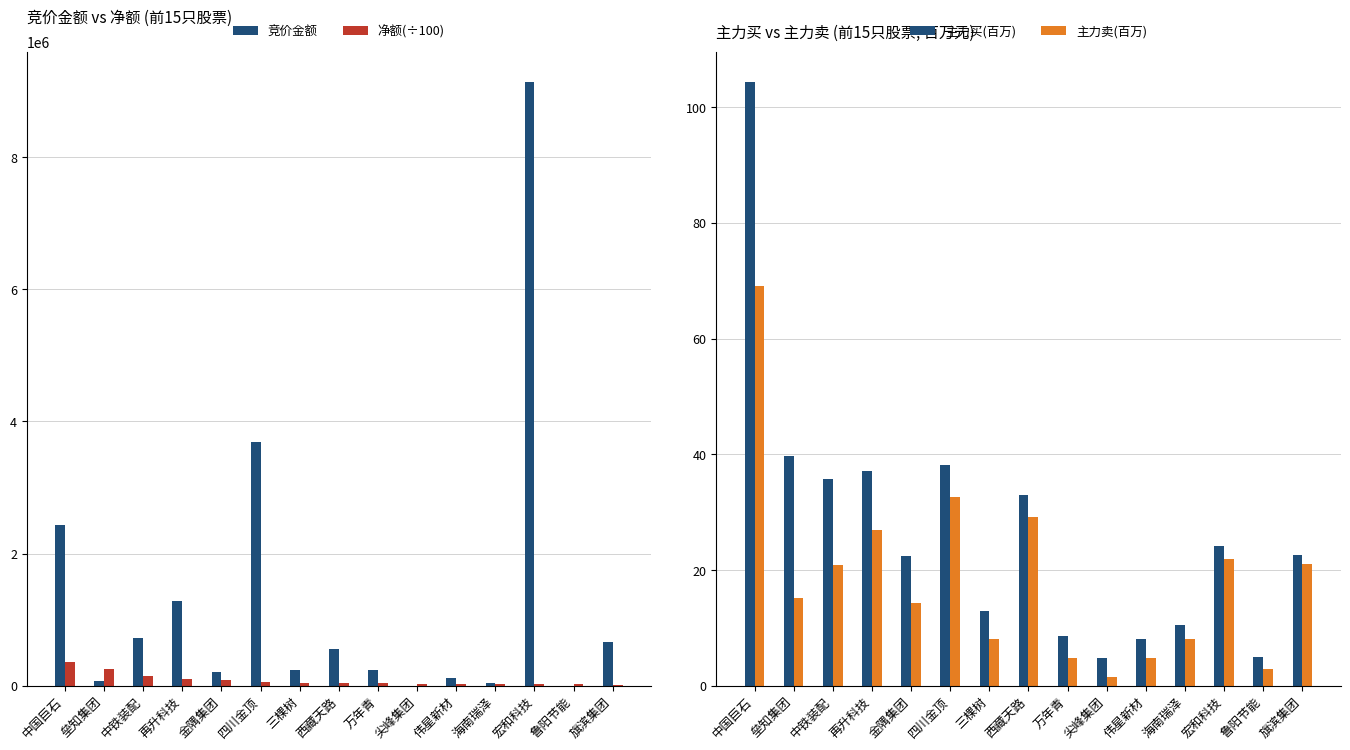

At how many categories does at least one series exceed 7153670?

1